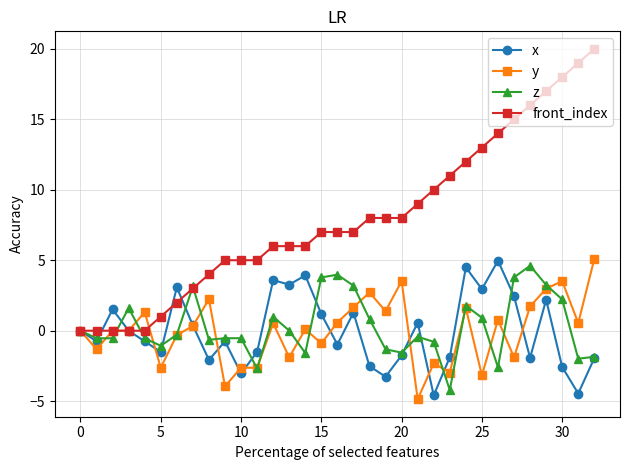

What is the value of the z point at the 23rd from the left?

-0.8